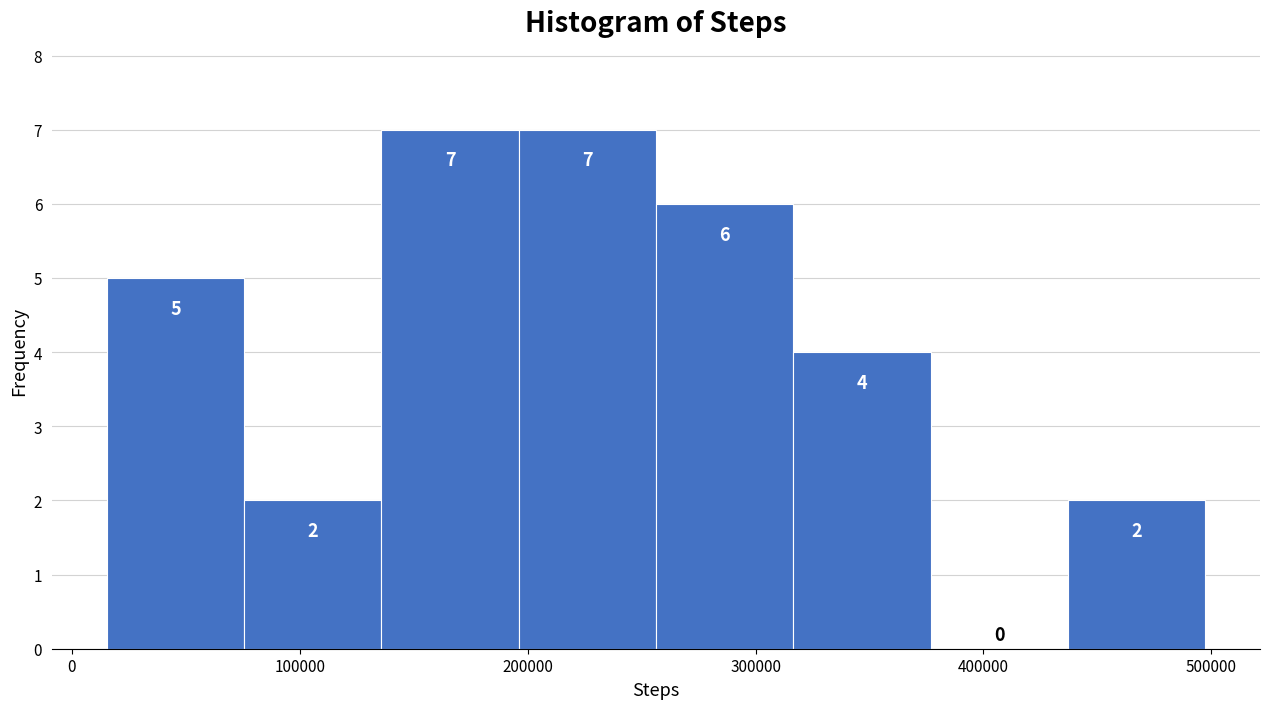

What is the height of the bar covering 200000 to 260000 on the x-axis? The bar edges are not printed on the chart, so give them approximately, as read against the axis.

7